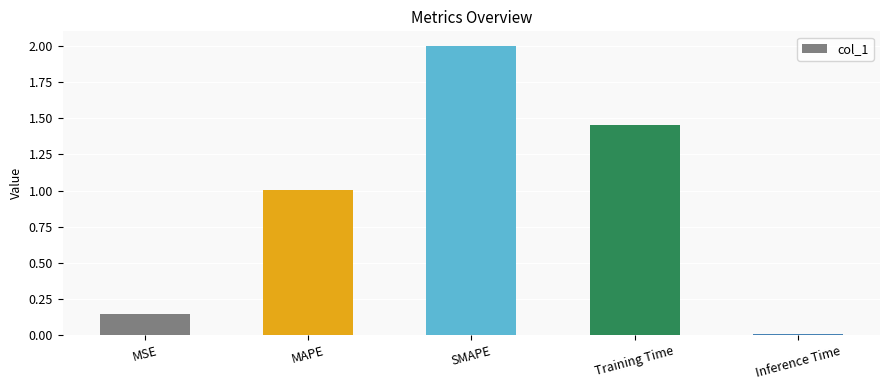

What is the greatest value displayed?

2.0